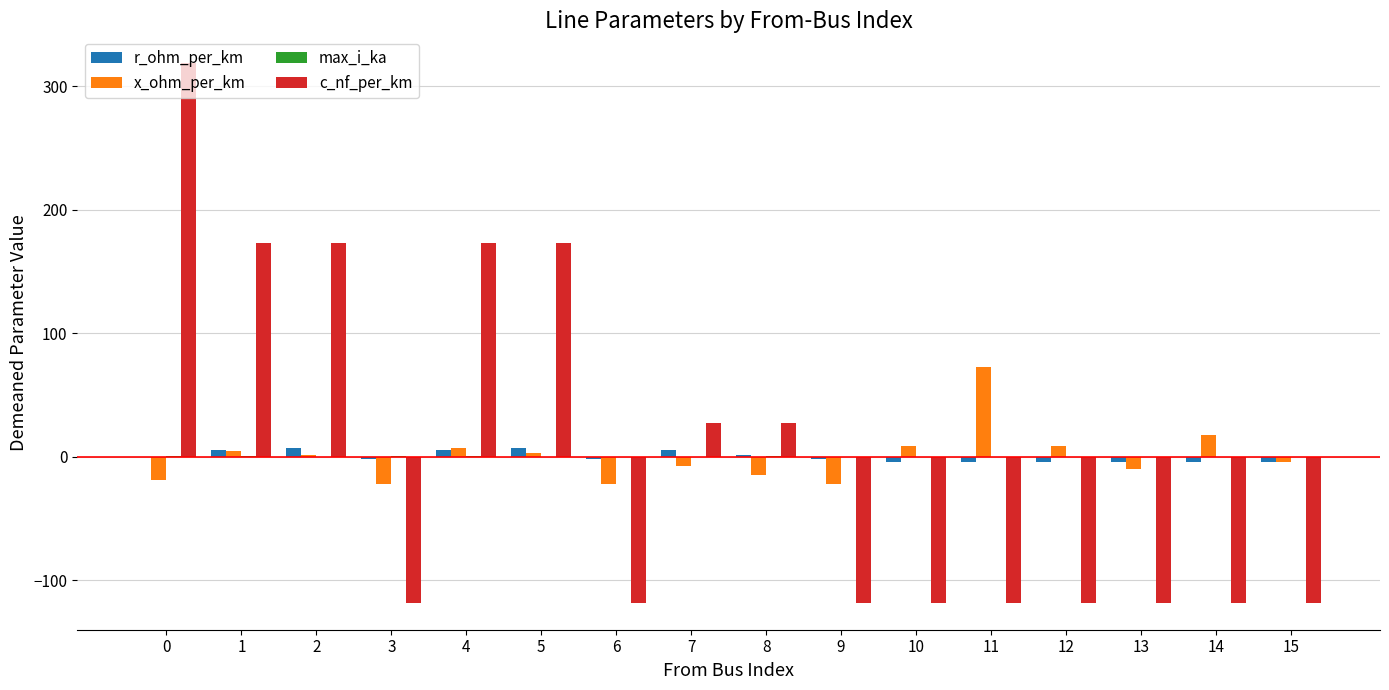

Is it true that c_nf_per_km equals -198.8 at 13?

False